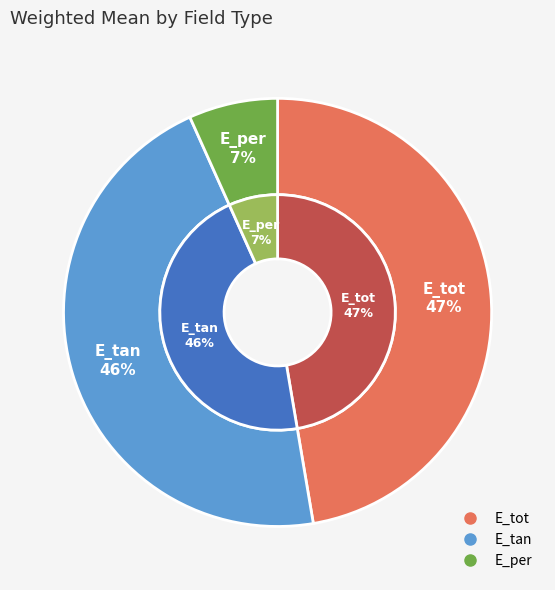

Does E_per represent more than half of the total?

No